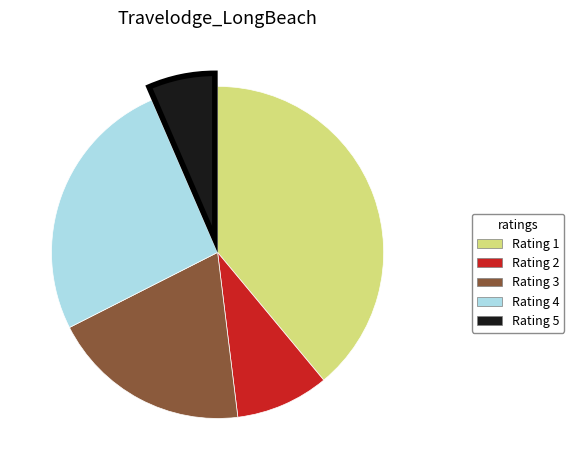

Does any single category account for the majority?

No